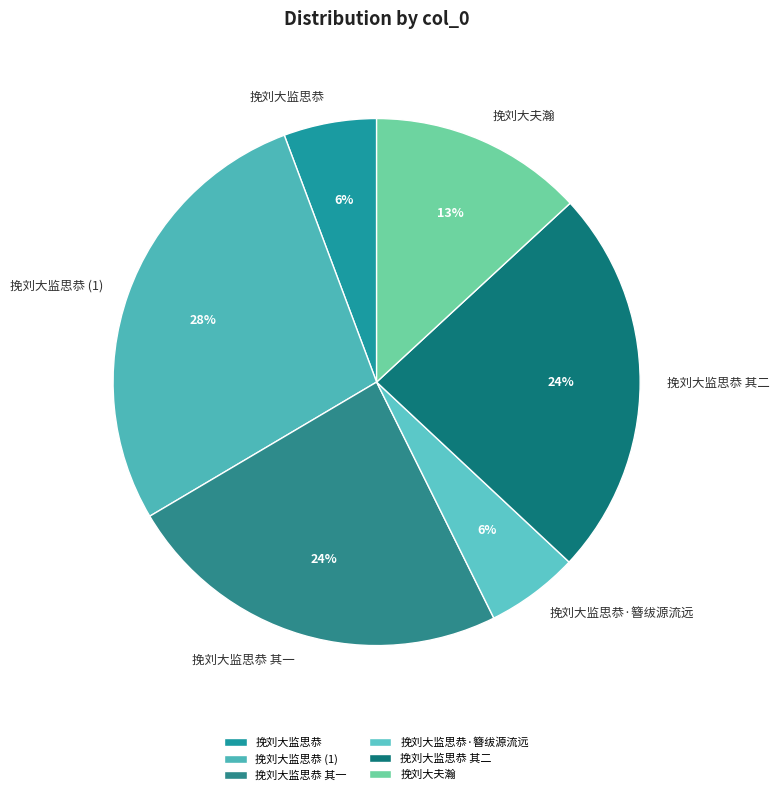

Approximately how many times larger is the value at 挽刘大监思恭 (1) compared to 挽刘大监思恭 其一?

1.2